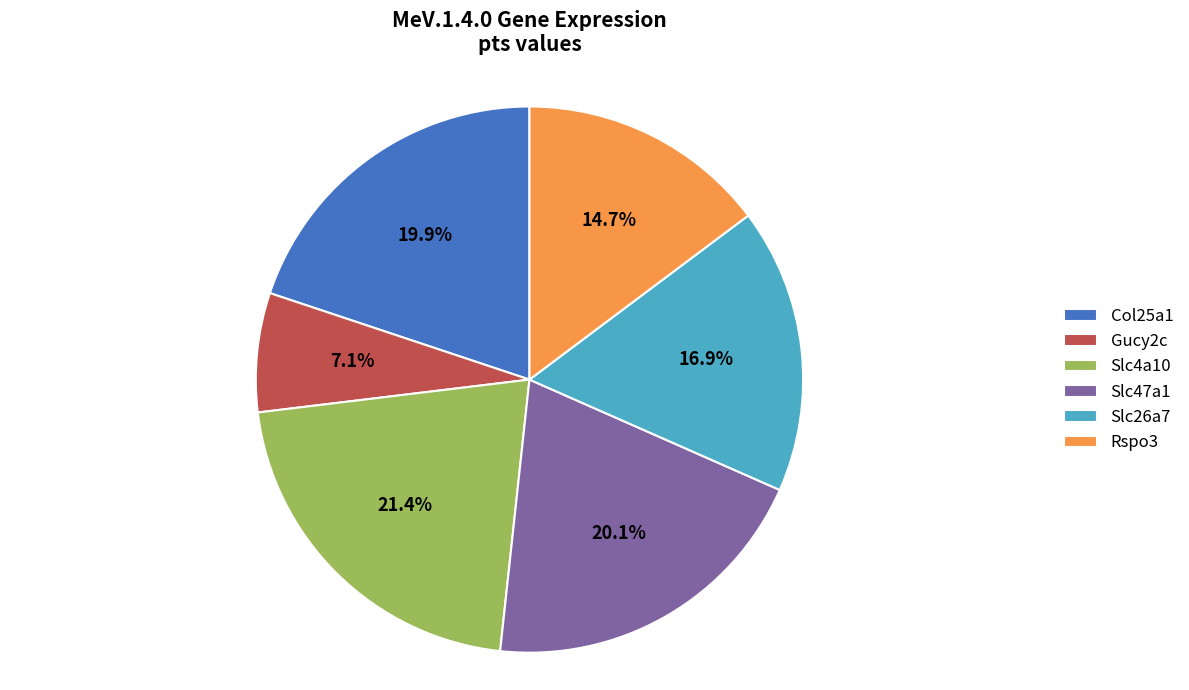

Which category has the smallest portion of the pie?

Gucy2c